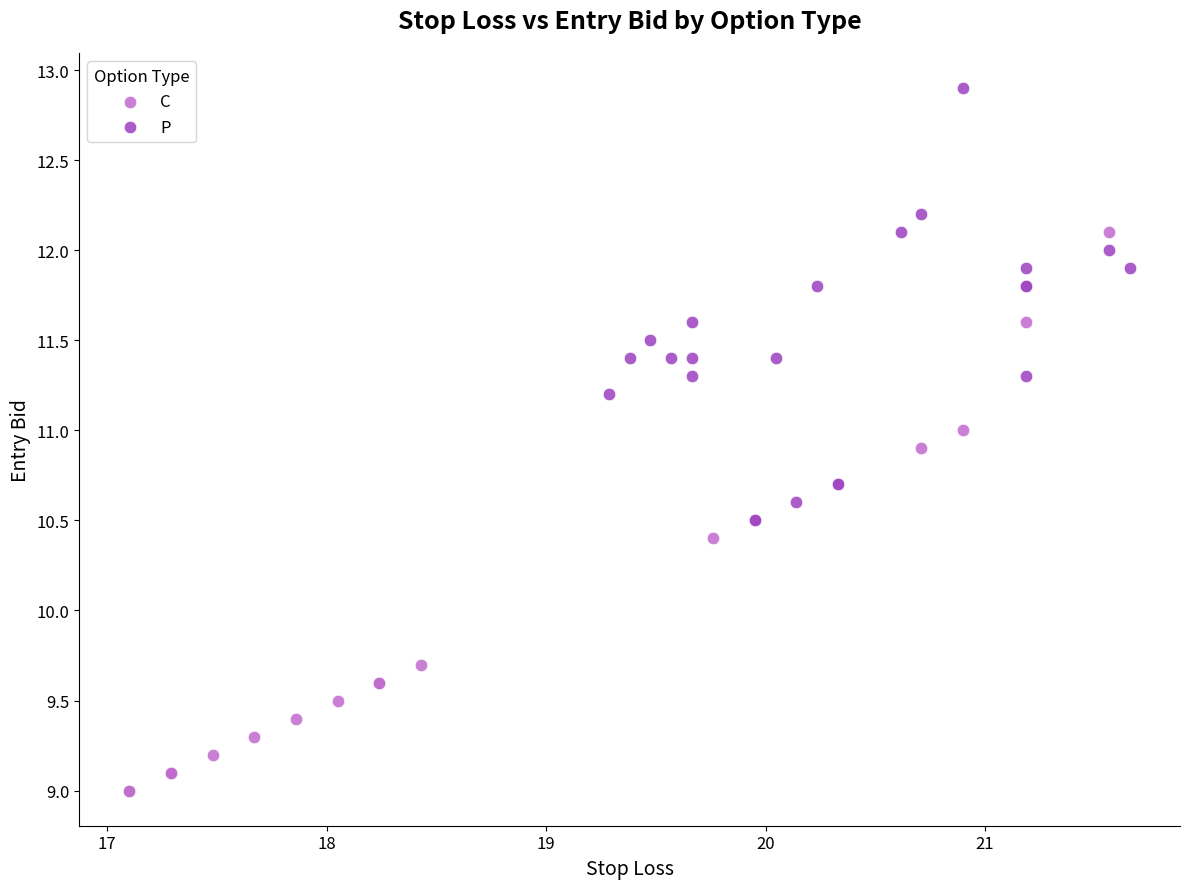

Which series contains the highest Y value?

P